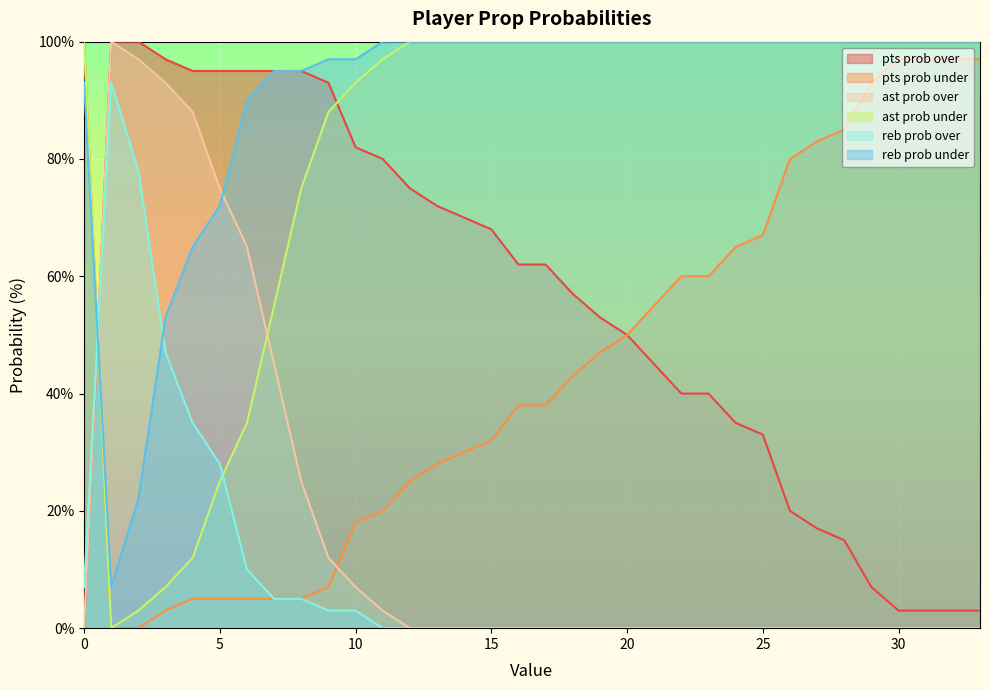

At which label does reb prob under reach its minimum?

1